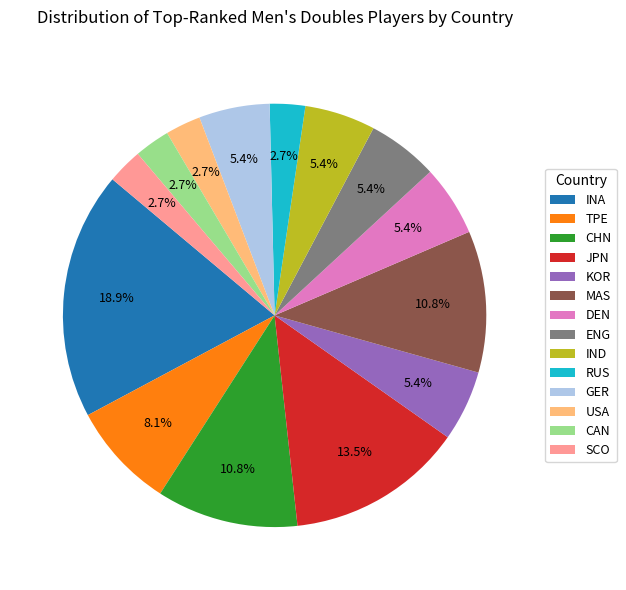

To the nearest percent, what is the difference between the largest and smallest slice percentages?

16%